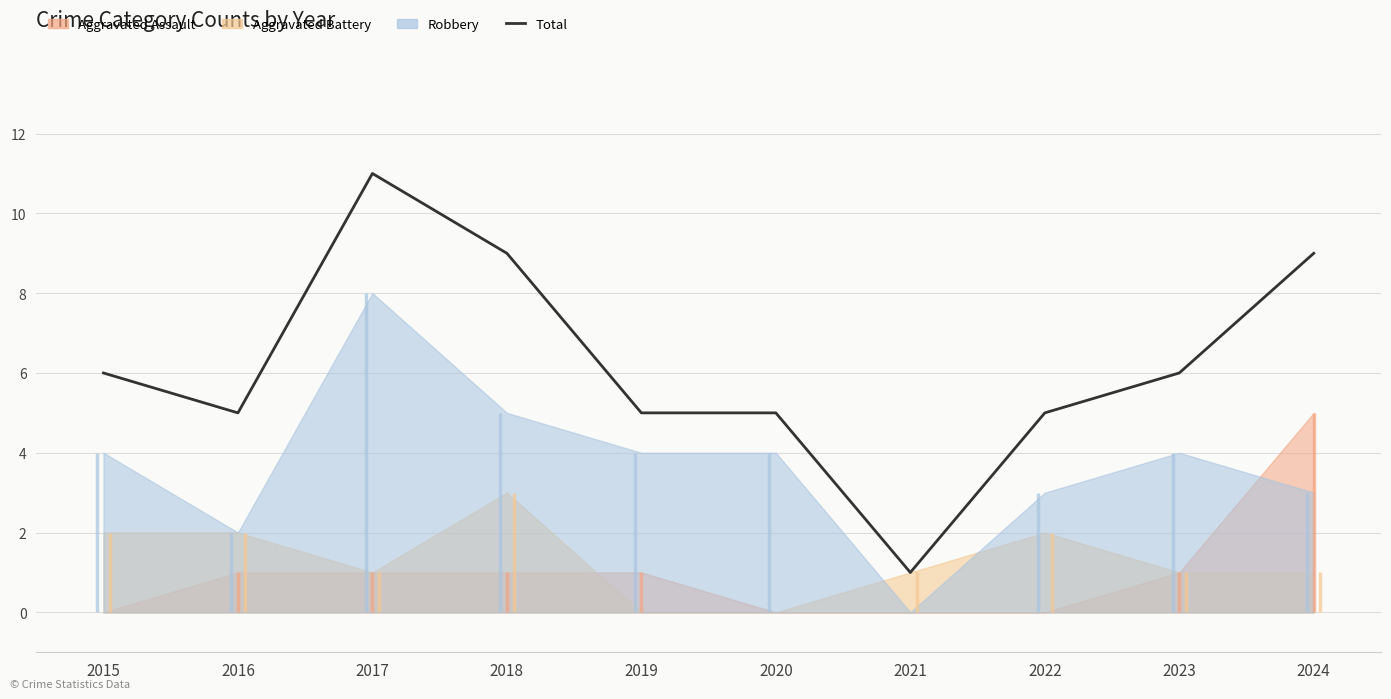

How many values are below 6?

5